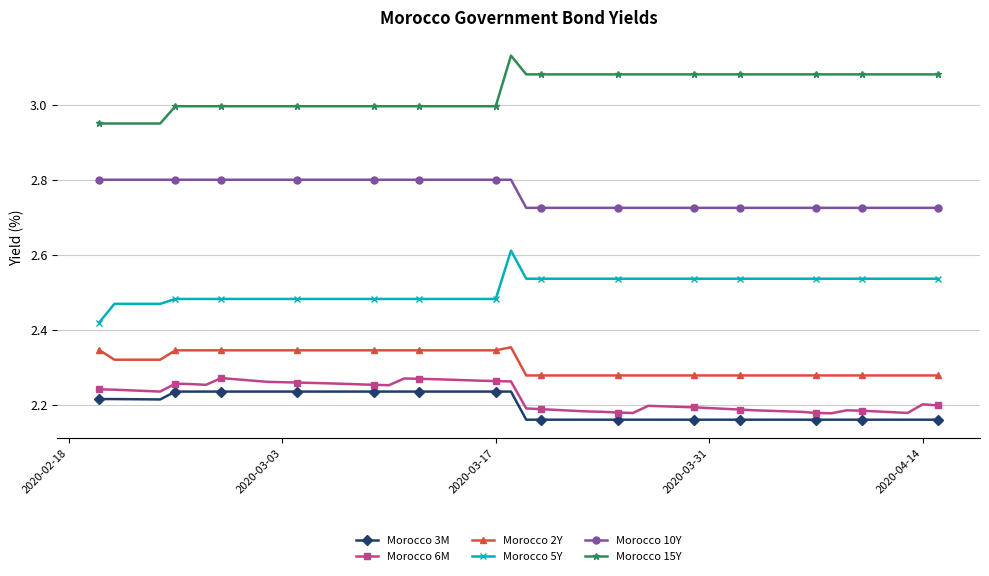

What is the value of the Morocco 10Y point at the 12th from the left?

2.8